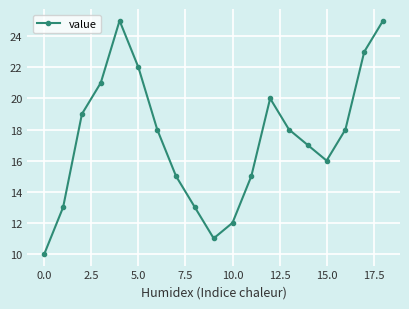

What is the sum of all values?

331